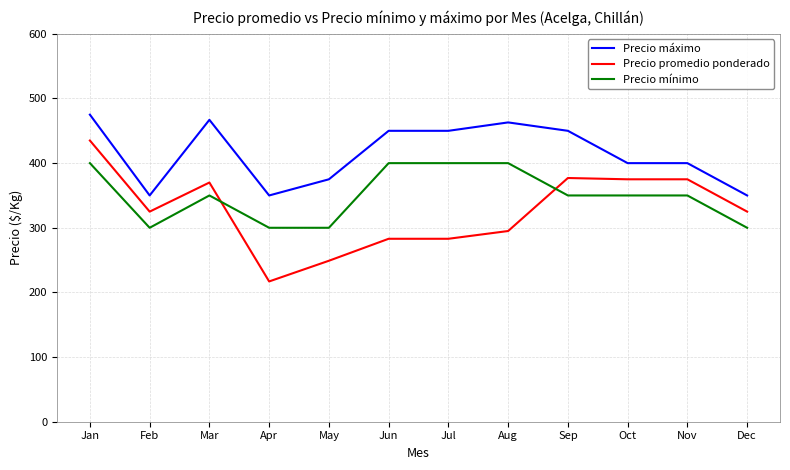

Which series has the largest range (max minus min)?

Precio promedio ponderado